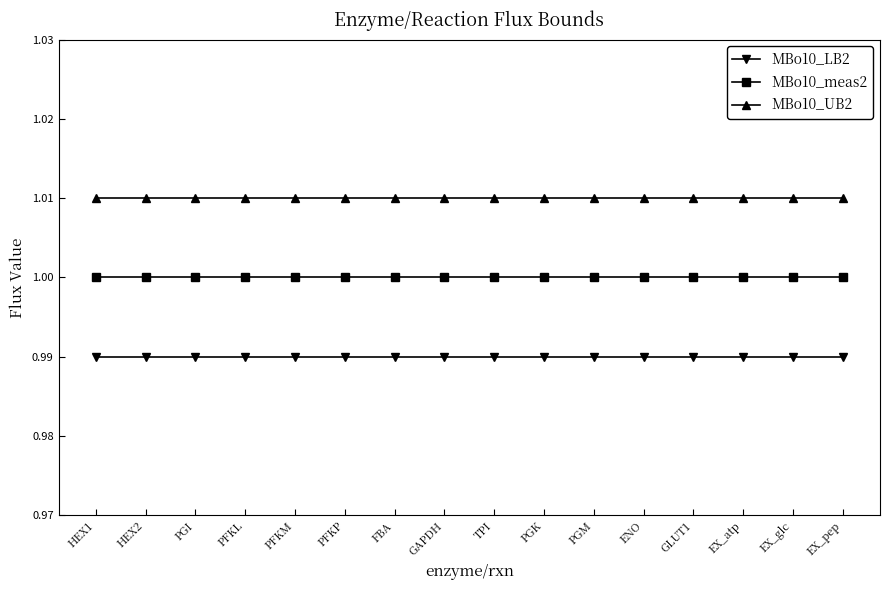

What is the sum of all MBo10_LB2 values?

15.8